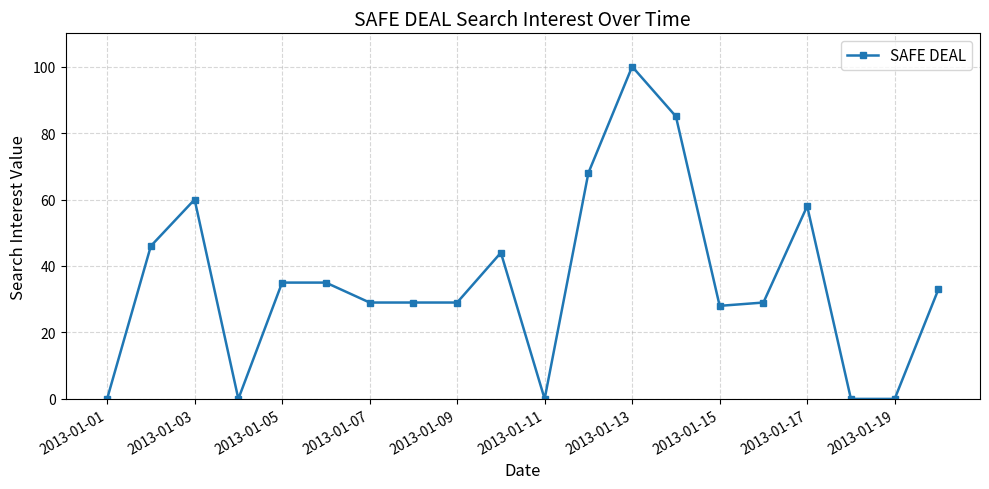

What is the sum of all values?

708